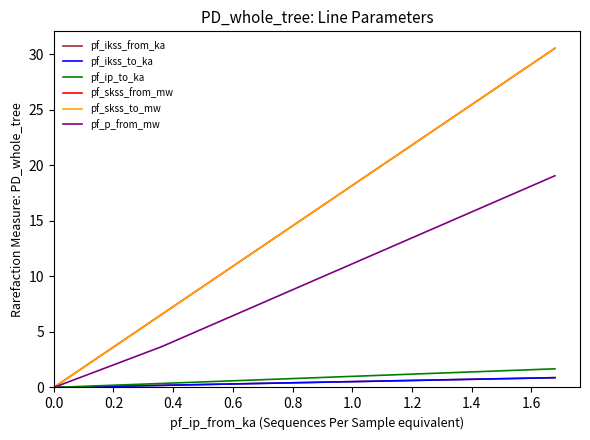

Reading right to left, extract all data points from this chart.

pf_ikss_from_ka: 0.9	0.2	0.2	0.0
pf_ikss_to_ka: 0.9	0.2	0.2	0.0
pf_ip_to_ka: 1.7	0.4	0.4	0.0
pf_skss_from_mw: 30.6	6.6	6.6	0.0
pf_skss_to_mw: 30.6	6.6	6.6	0.0
pf_p_from_mw: 19.1	3.7	3.7	0.0